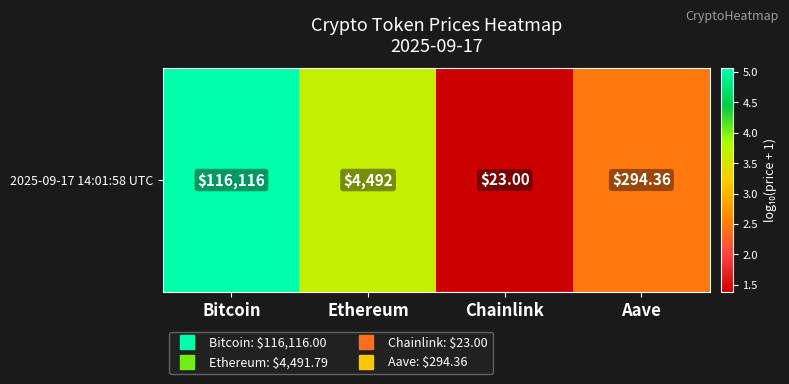

Is it true that the value at Ethereum is 3.7?

True